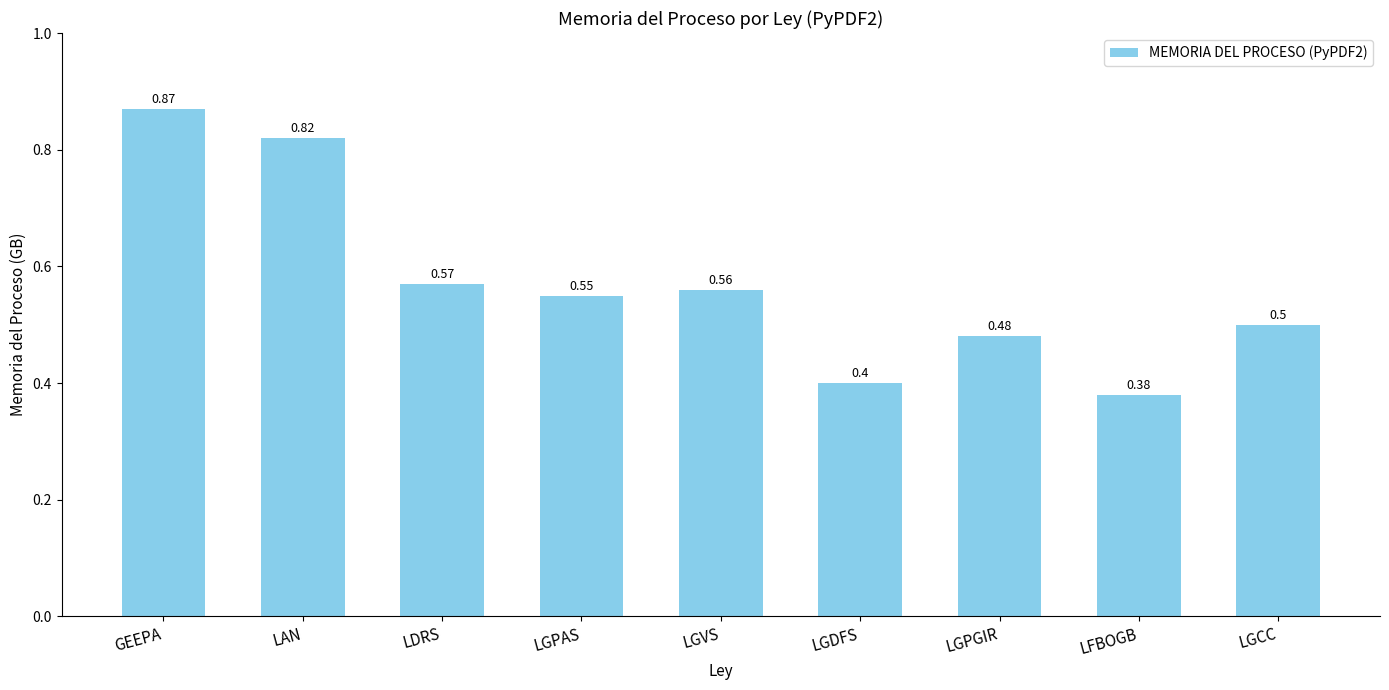

Are the bars grouped side by side (vs. stacked)?

No